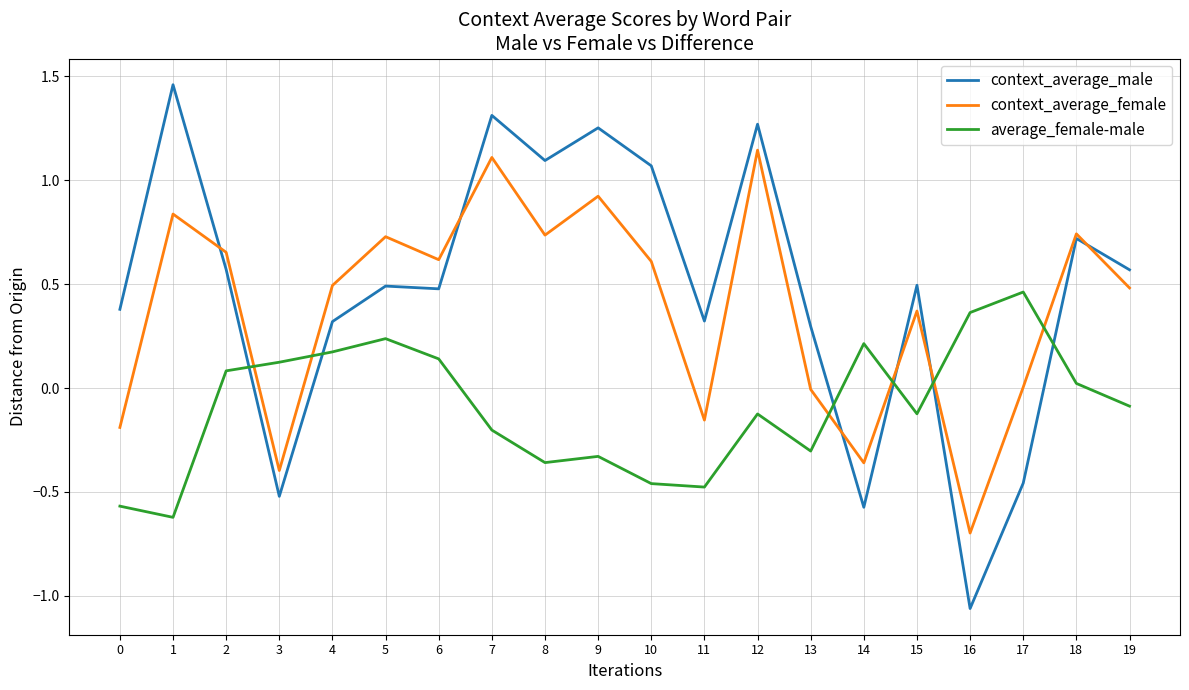

Which category has the lowest value across all series?

16